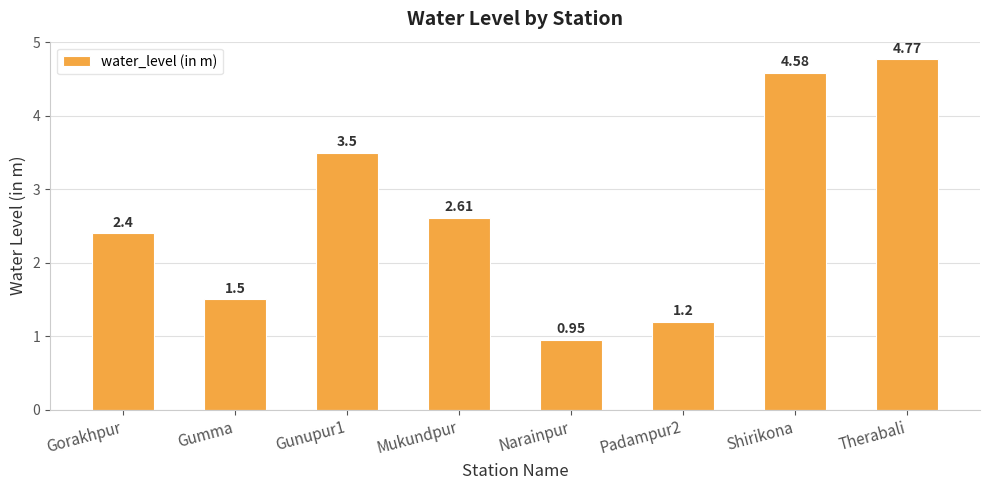

List the labels in order of value, largest first.

Therabali, Shirikona, Gunupur1, Mukundpur, Gorakhpur, Gumma, Padampur2, Narainpur